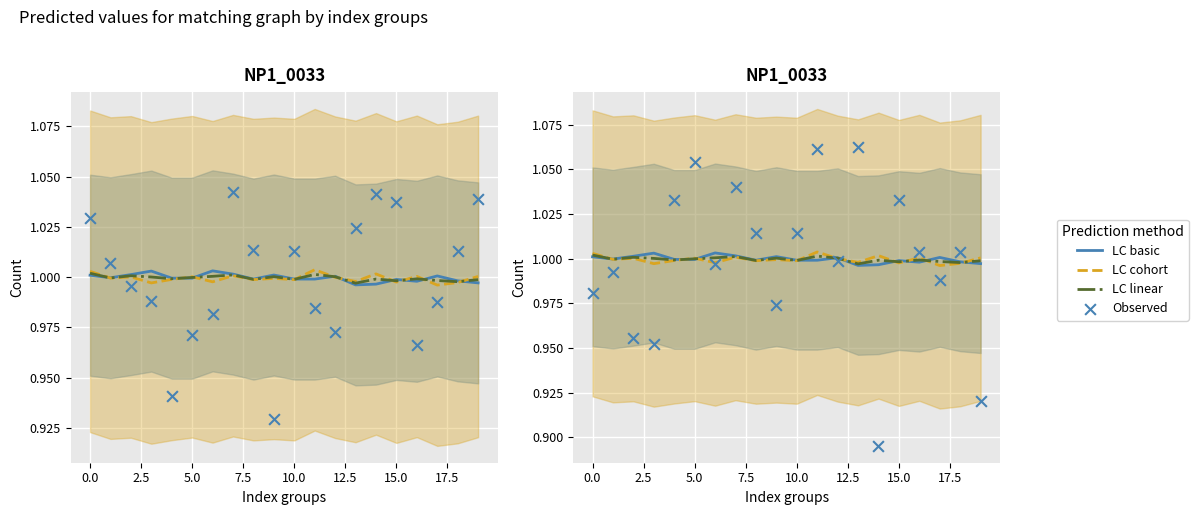

What is the total value across all series at 0.0?

4.0